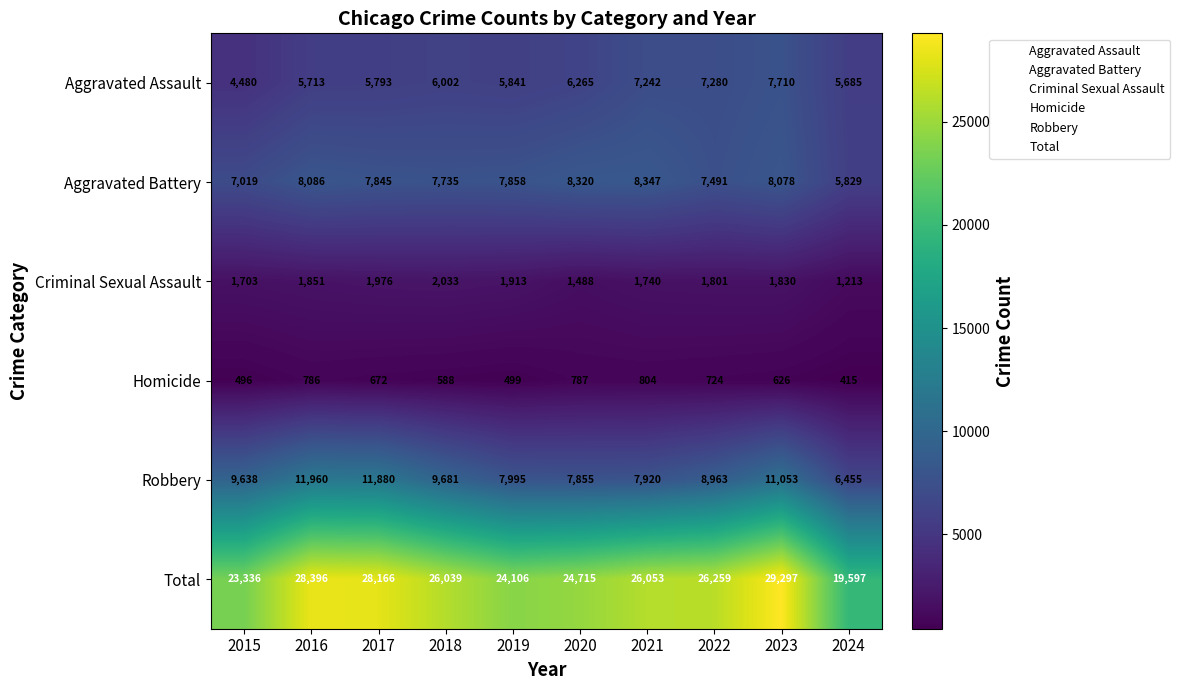

What is the sum of the Total values at 2019 and 2020?

48821